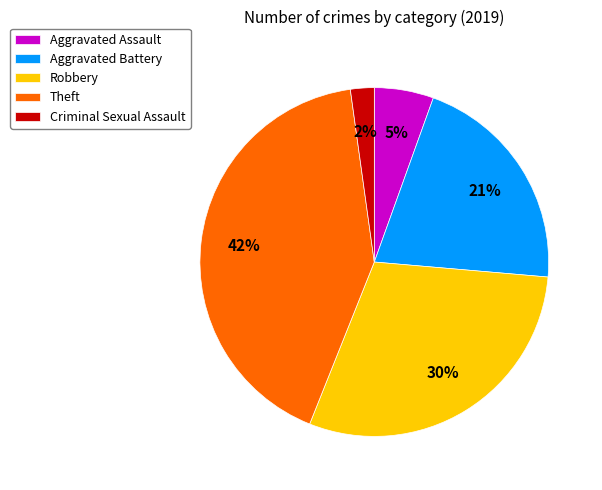

The Criminal Sexual Assault slice represents 8% of the pie. True or false?

False